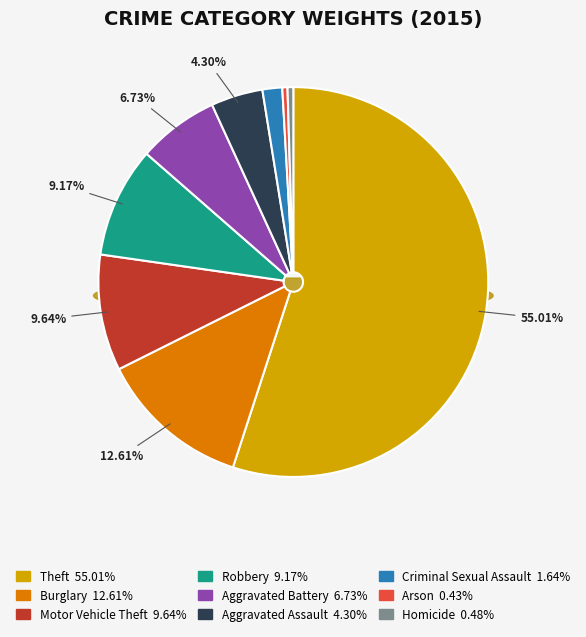

Rank the categories by value from lowest to highest.

Arson, Homicide, Criminal Sexual Assault, Aggravated Assault, Aggravated Battery, Robbery, Motor Vehicle Theft, Burglary, Theft